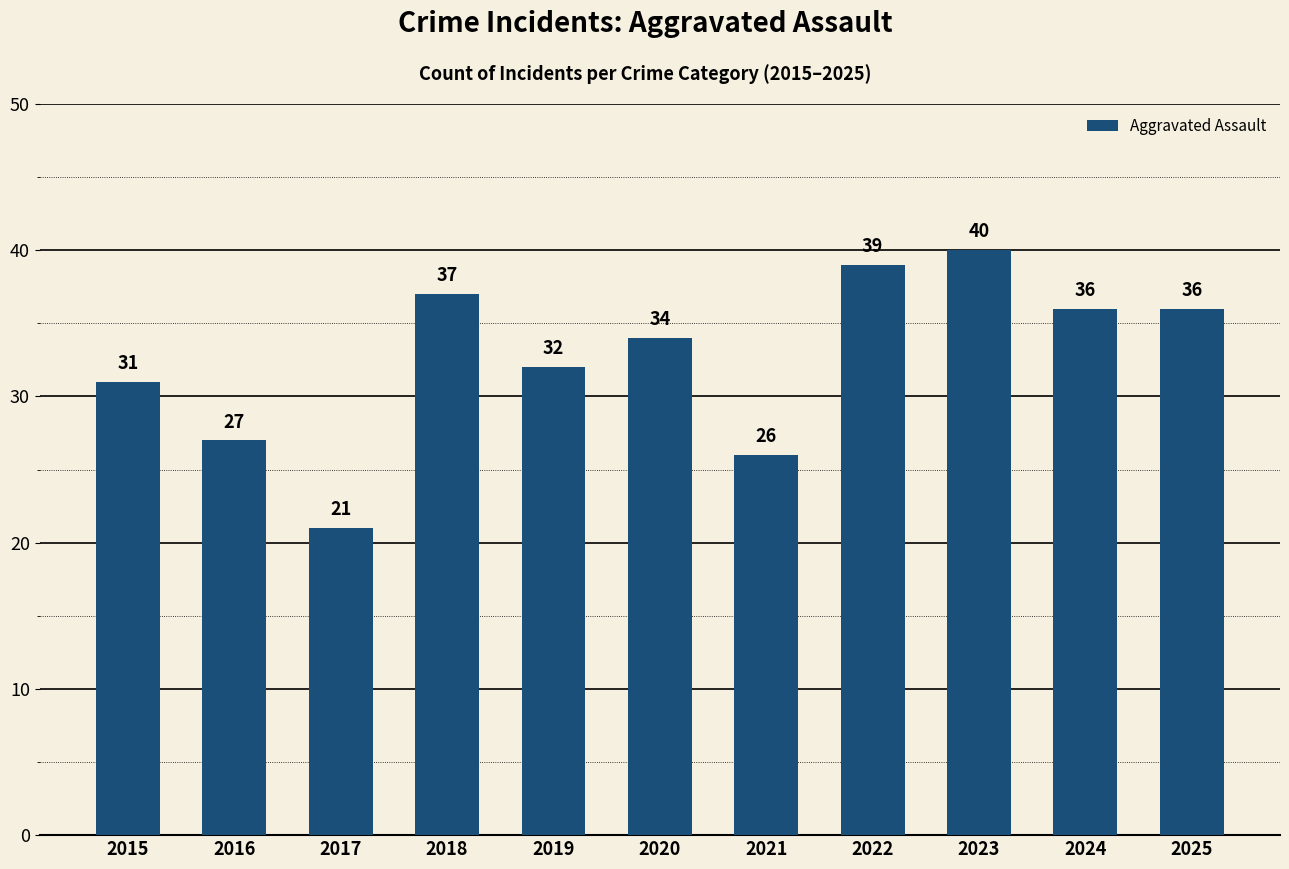

Between 2018 and 2024, which is larger?

2018